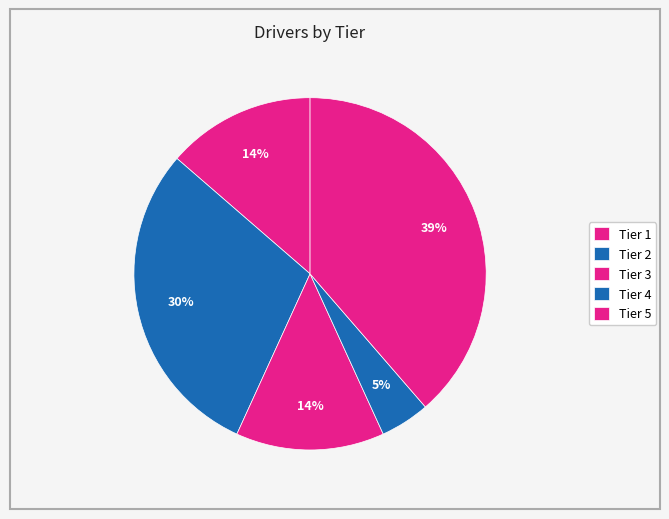

How many slices are in this pie chart?

5